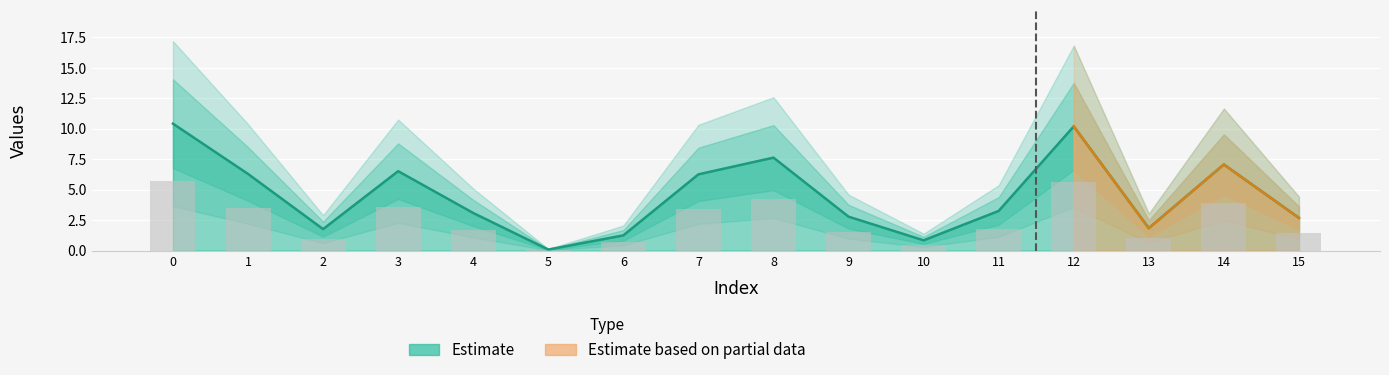

What is the ratio of the value at 12 to the value at 0?

1.0